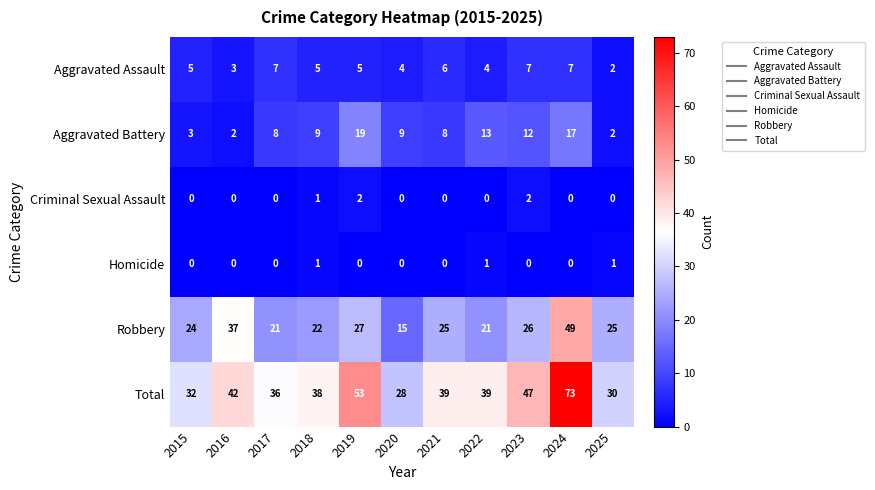

What is the maximum value shown in the chart?

73